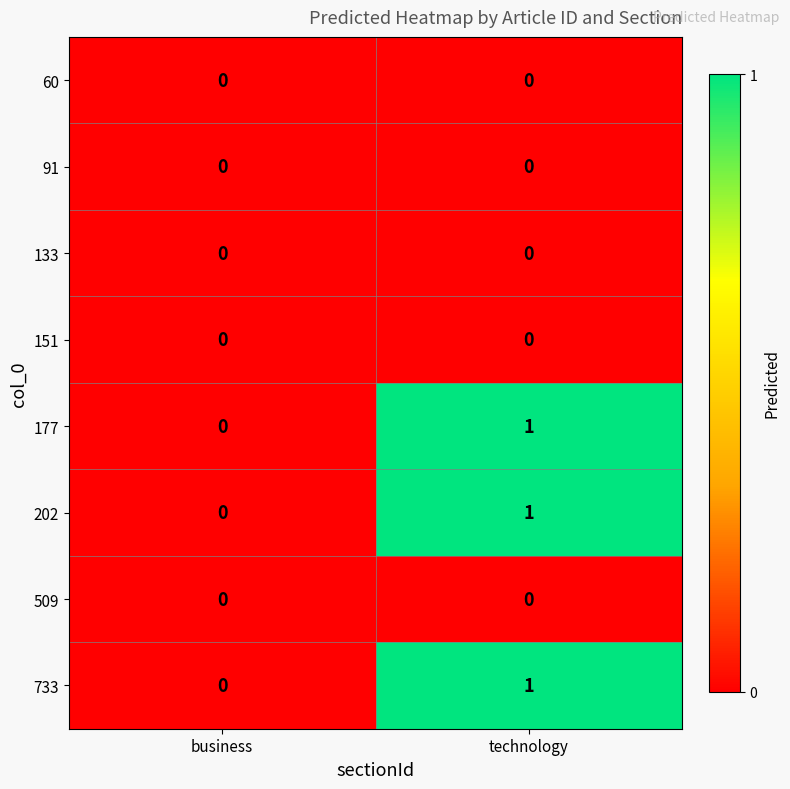

Which category has the lowest value in the 733 series?

business